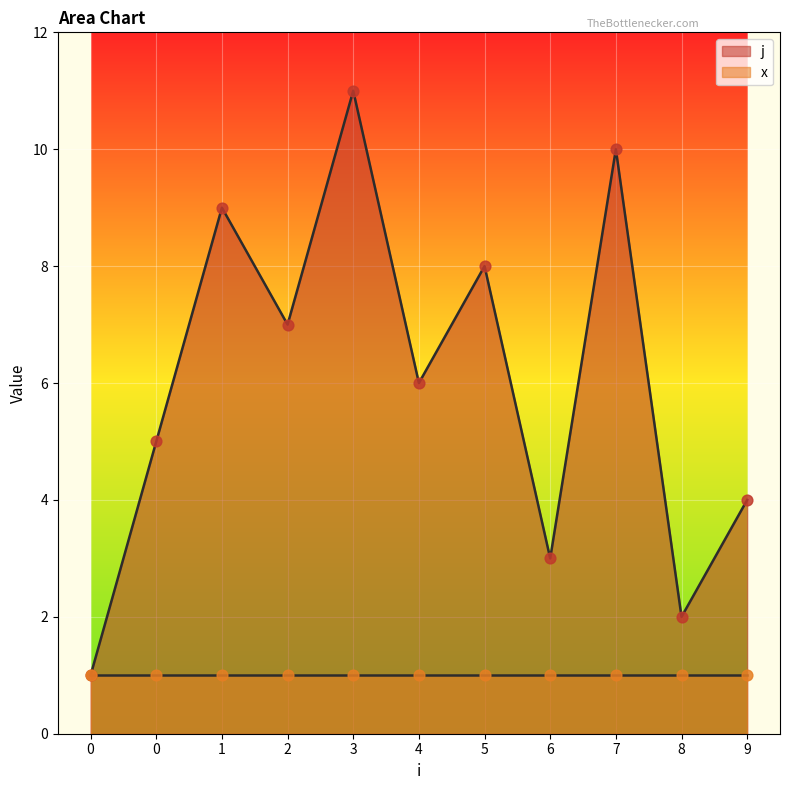

What is the change in value from 0 to 0?

+4